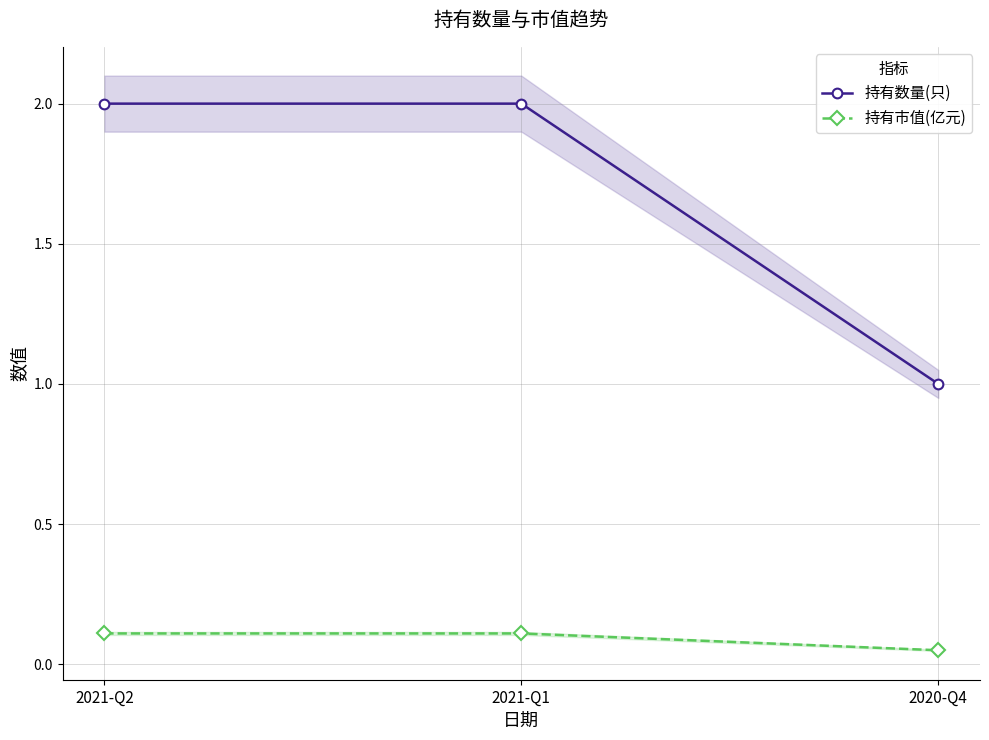

Rank the series by their average value, from highest to lowest.

持有数量(只), 持有市值(亿元)